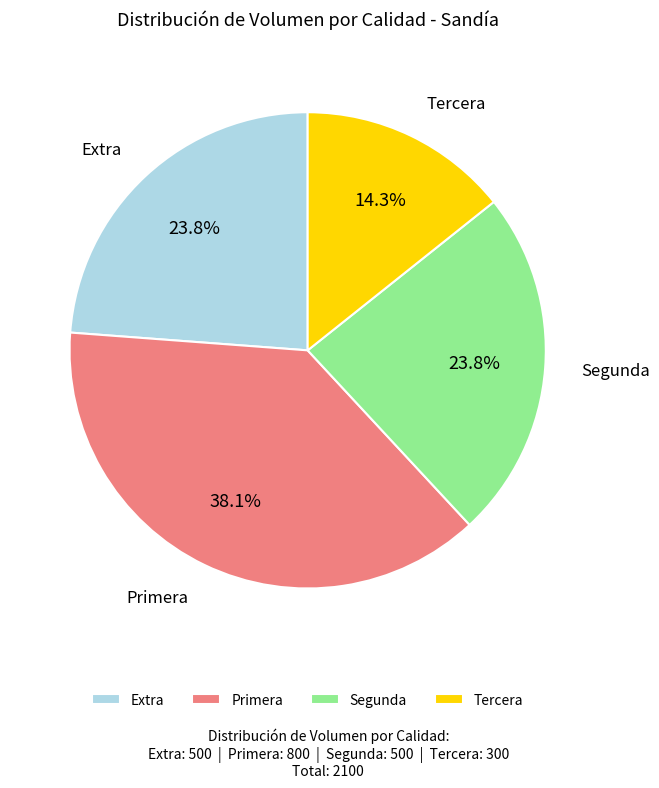

To the nearest percent, what portion does Extra represent?

24%